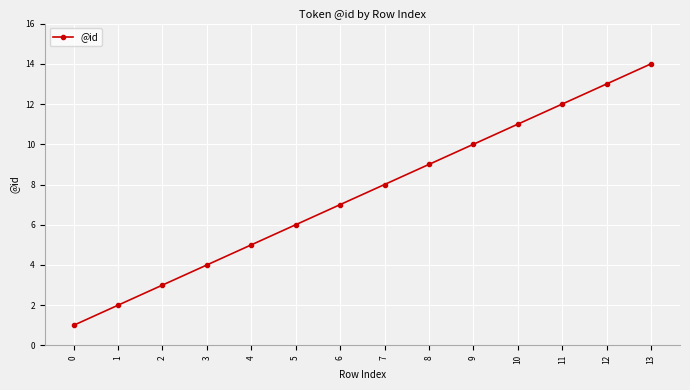

Is this an area chart (filled region under the line)?

No